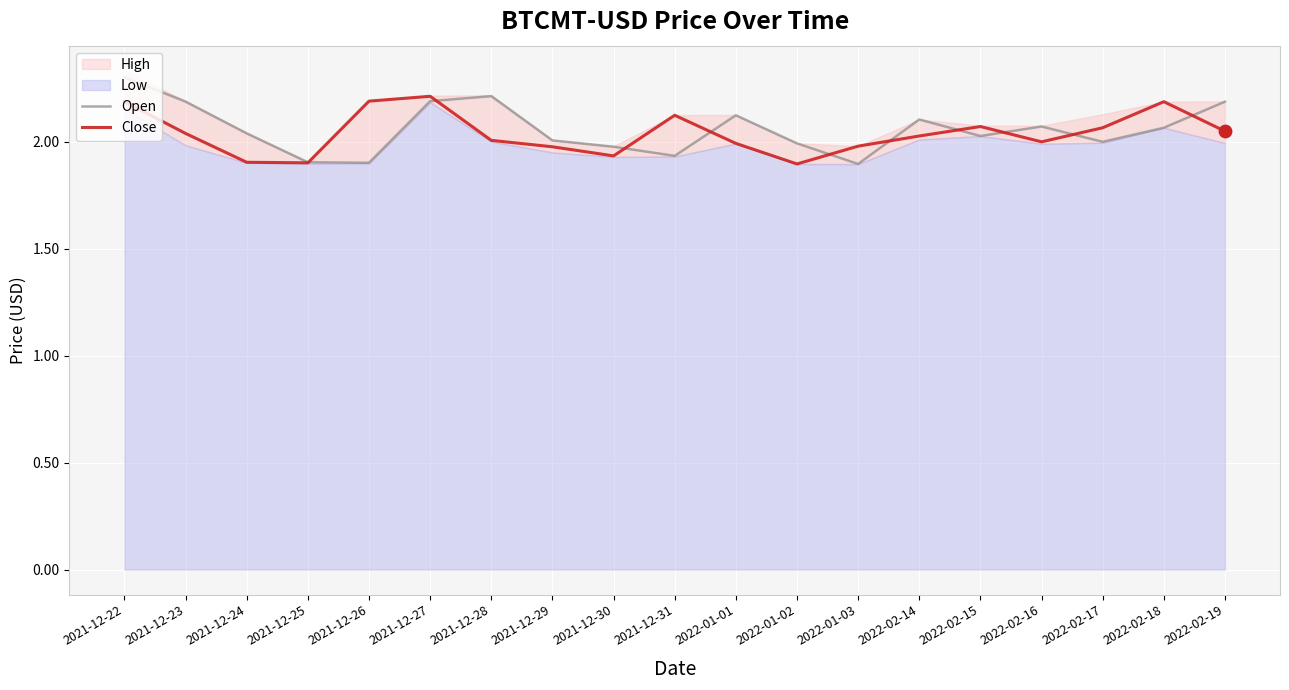

Which series has the largest Y range (max minus min)?

Open